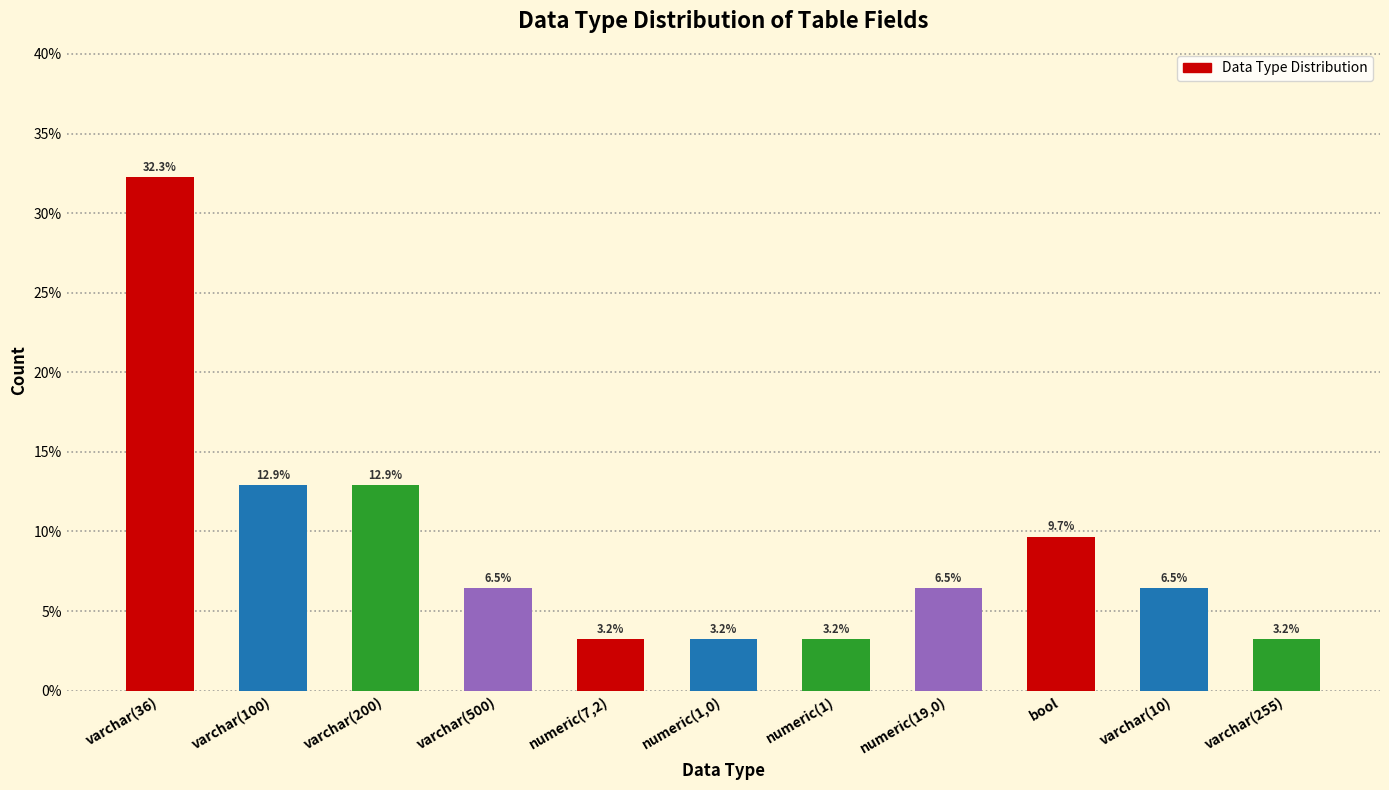

Reading left to right, what are all the values shown in this chart?

varchar(36)=32.3	varchar(100)=12.9	varchar(200)=12.9	varchar(500)=6.5	numeric(7,2)=3.2	numeric(1,0)=3.2	numeric(1)=3.2	numeric(19,0)=6.5	bool=9.7	varchar(10)=6.5	varchar(255)=3.2